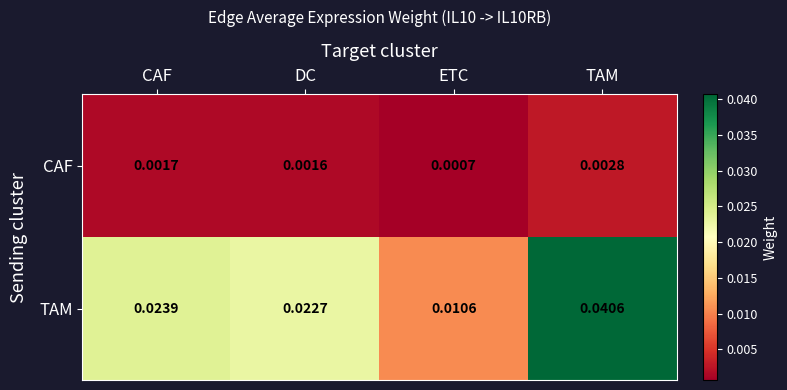

Is the value of TAM at DC greater than the value of CAF at CAF?

Yes